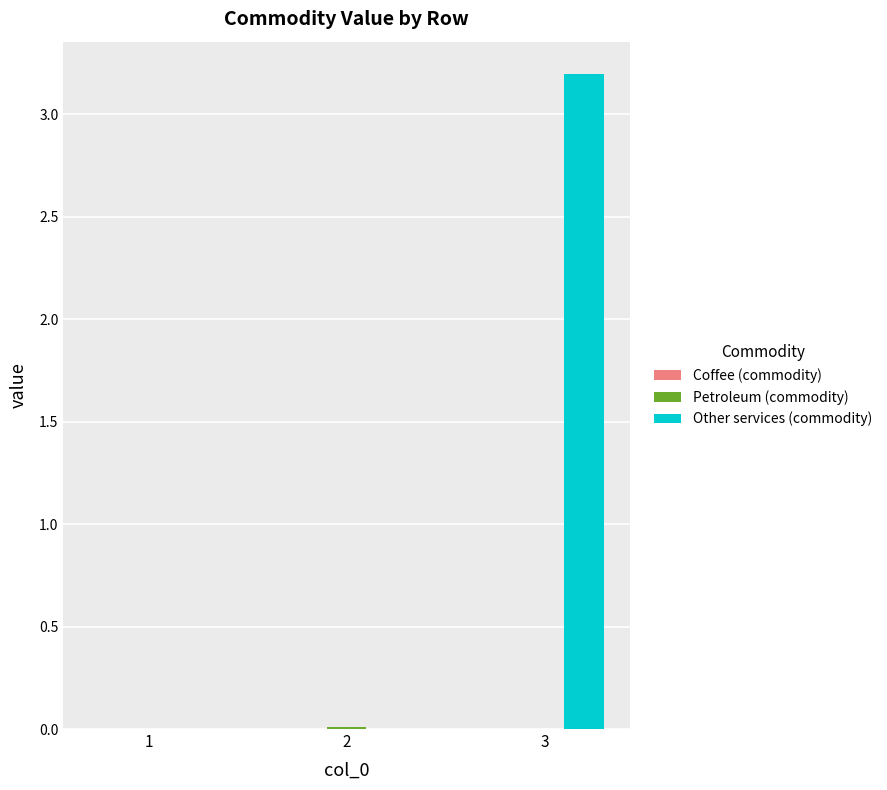

How many categories are shown in the chart?

3